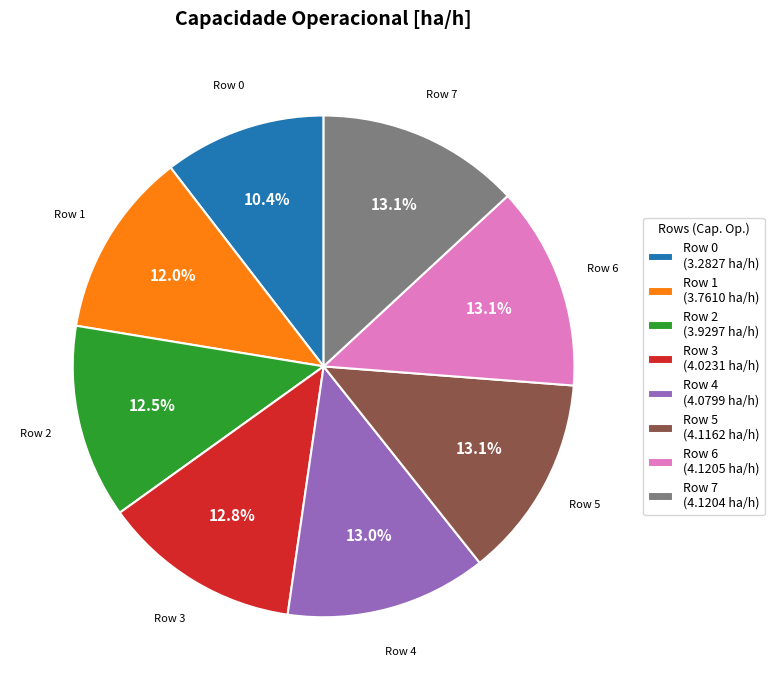

Between Row 5 (4.1162 ha/h) and Row 0 (3.2827 ha/h), which is larger?

Row 5 (4.1162 ha/h)